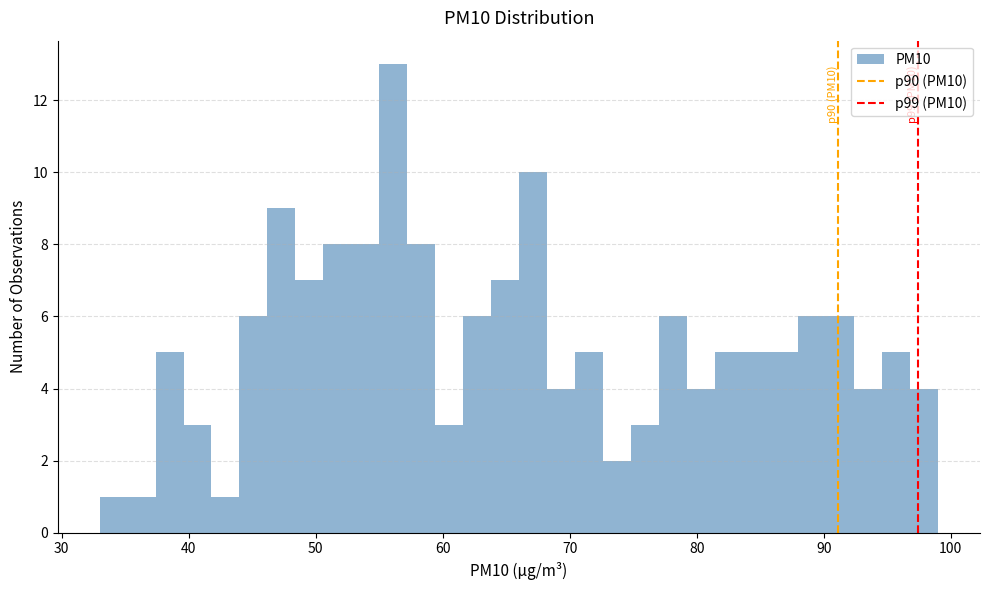

Read against the x-axis, roughly where is the centre of the tallest bar?

56